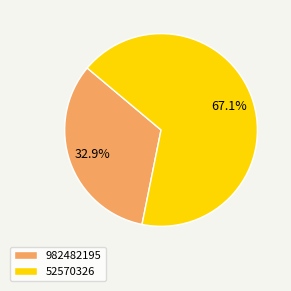

Between 982482195 and 52570326, which is larger?

52570326